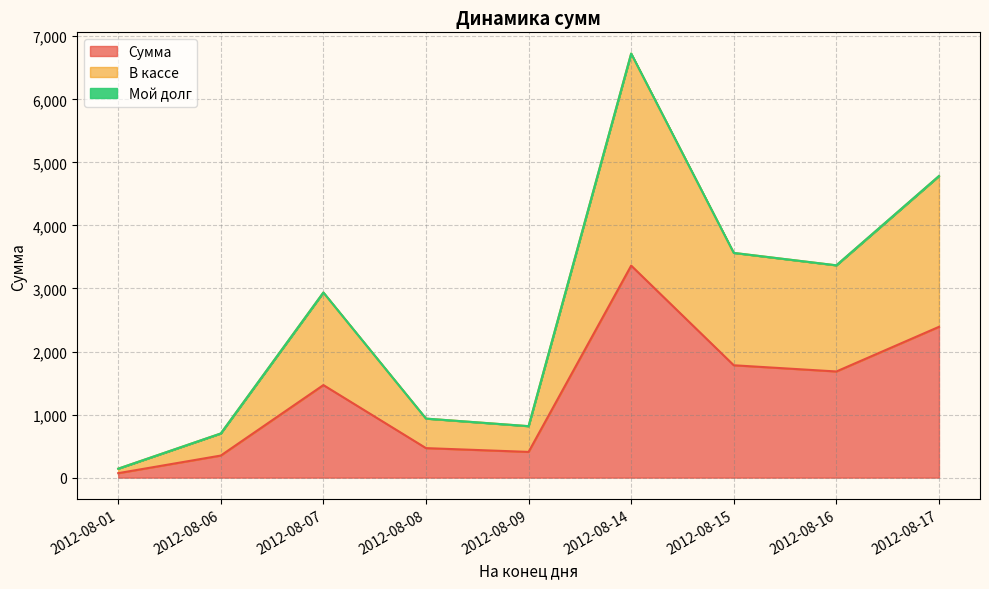

True or false: В кассе and Сумма cross at least once.

False